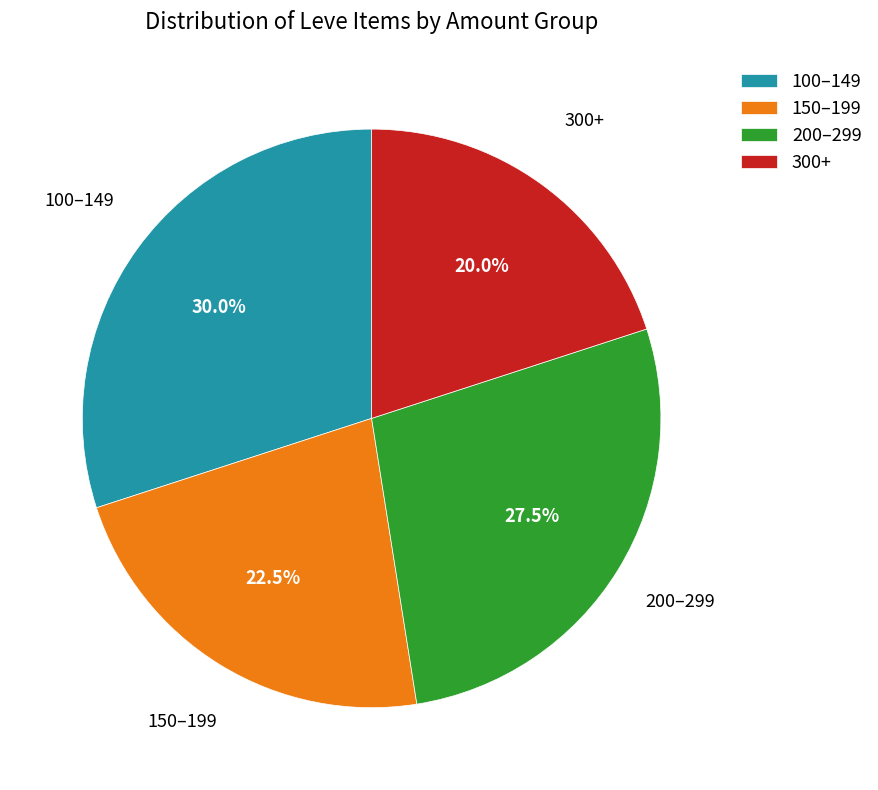

What is the ratio of the value at 150–199 to the value at 100–149?

0.8